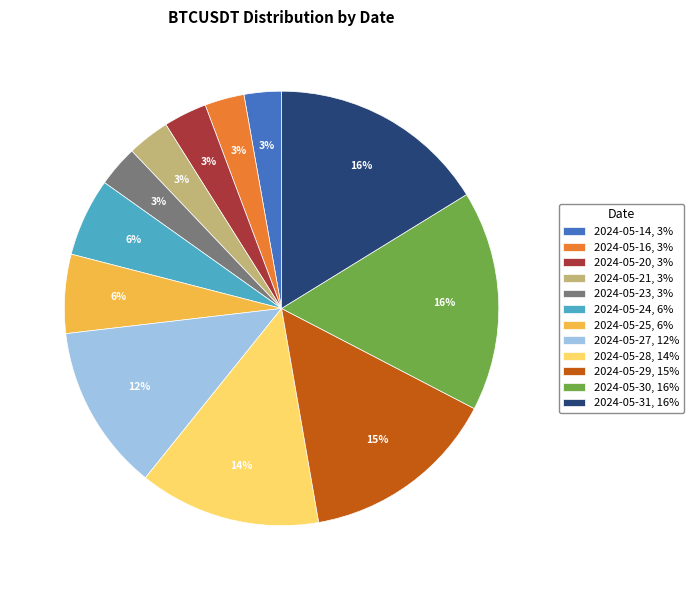

Which has a higher value, 2024-05-31 or 2024-05-23?

2024-05-31